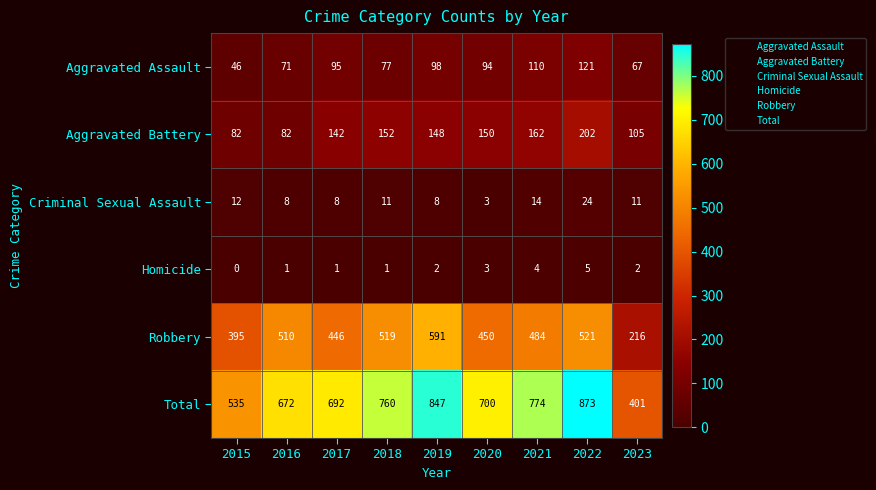

How many data points in Aggravated Assault are less than 94?

4